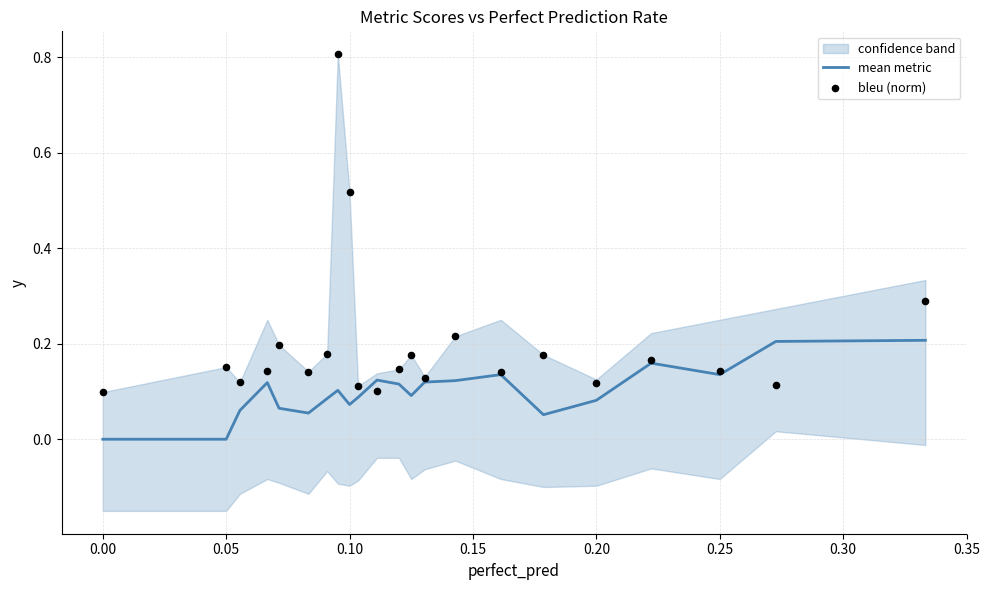

Which series has the largest Y range (max minus min)?

bleu (norm)